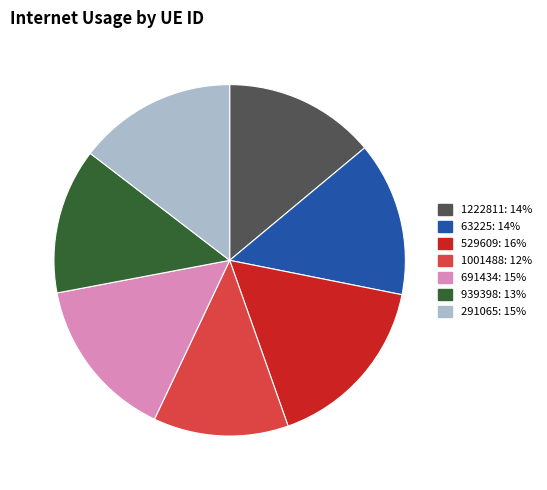

Do 529609 and 291065 together represent more than half of the pie?

No